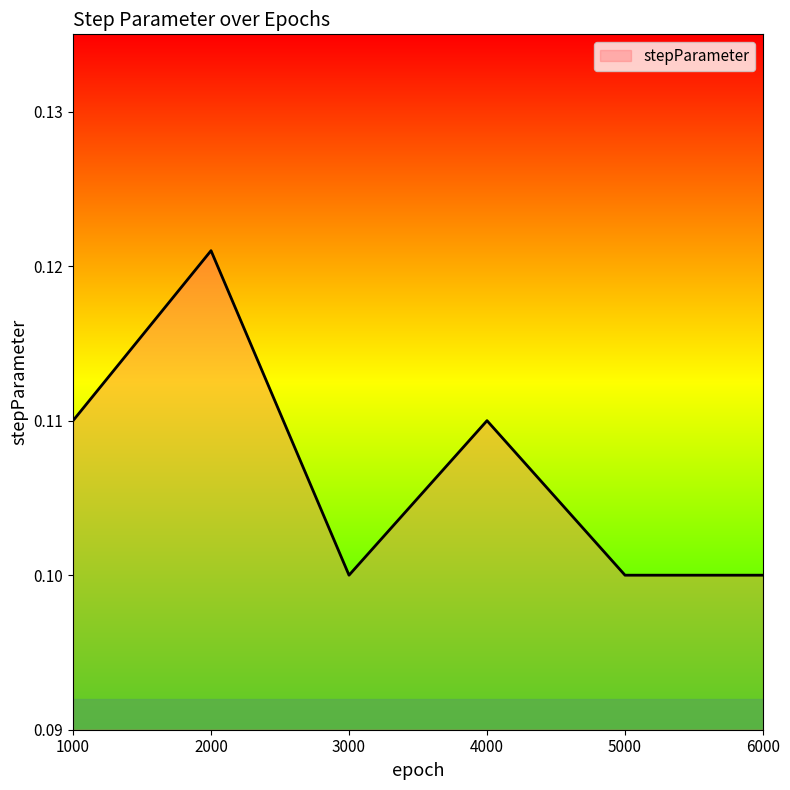

Which has a higher value, 6000 or 1000?

1000